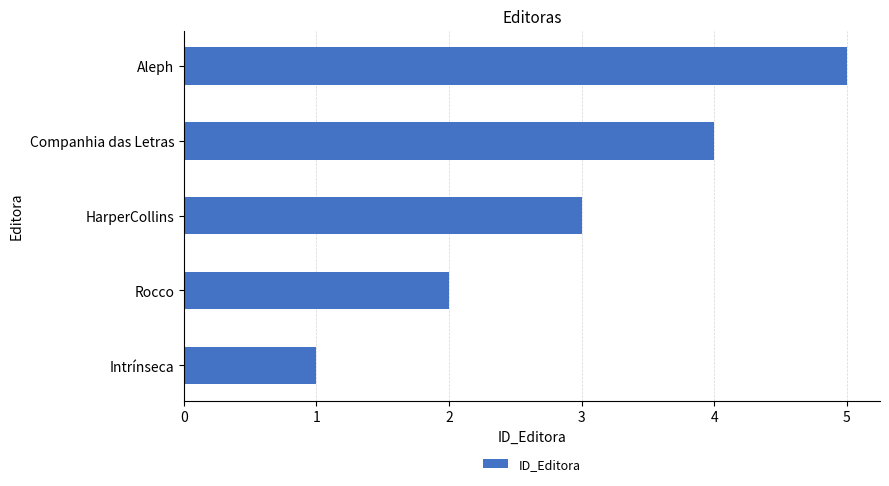

What is the difference between the maximum and minimum values?

4